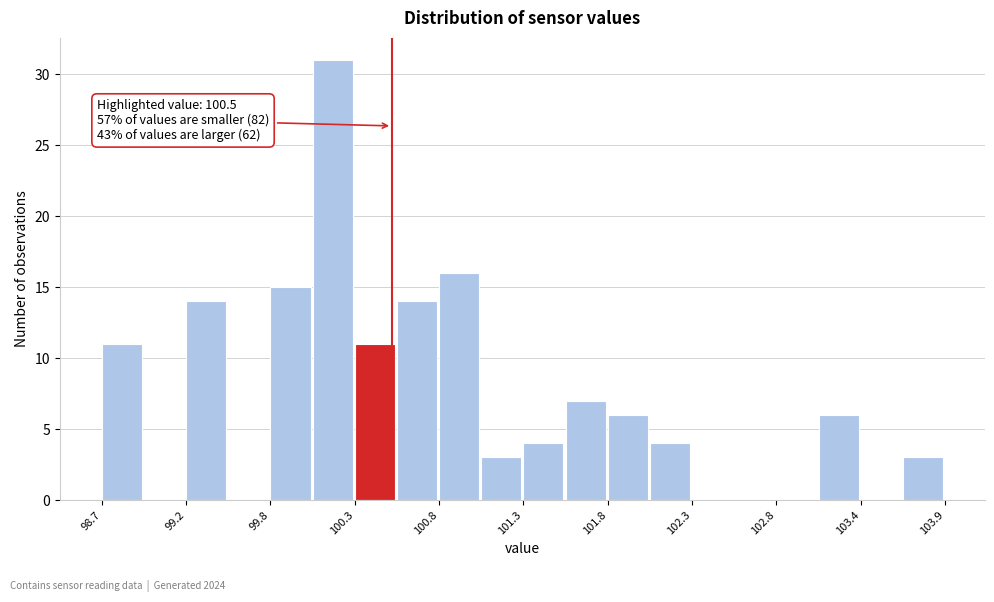

Around what value on the x-axis is the tallest bar? Give the approximate position of its centre, as read against the axis.

100.1